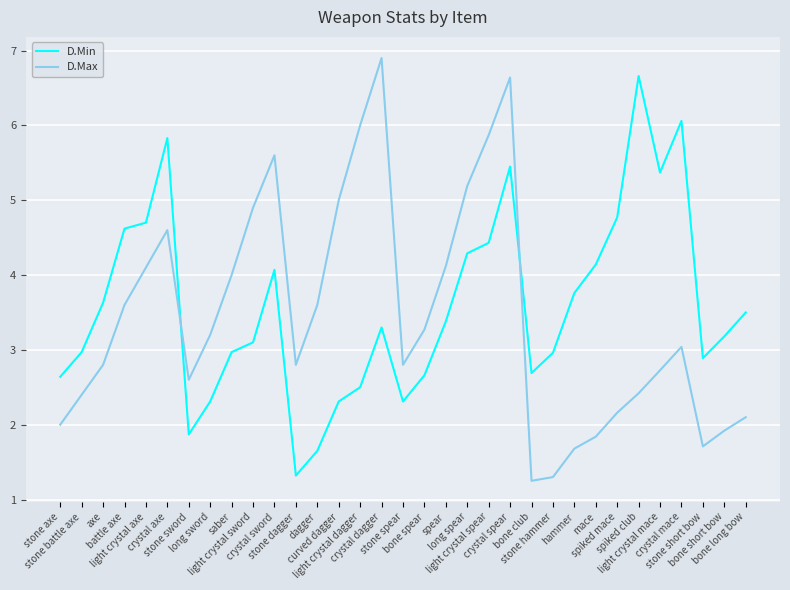

What is the highest value of the D.Min series?

6.7